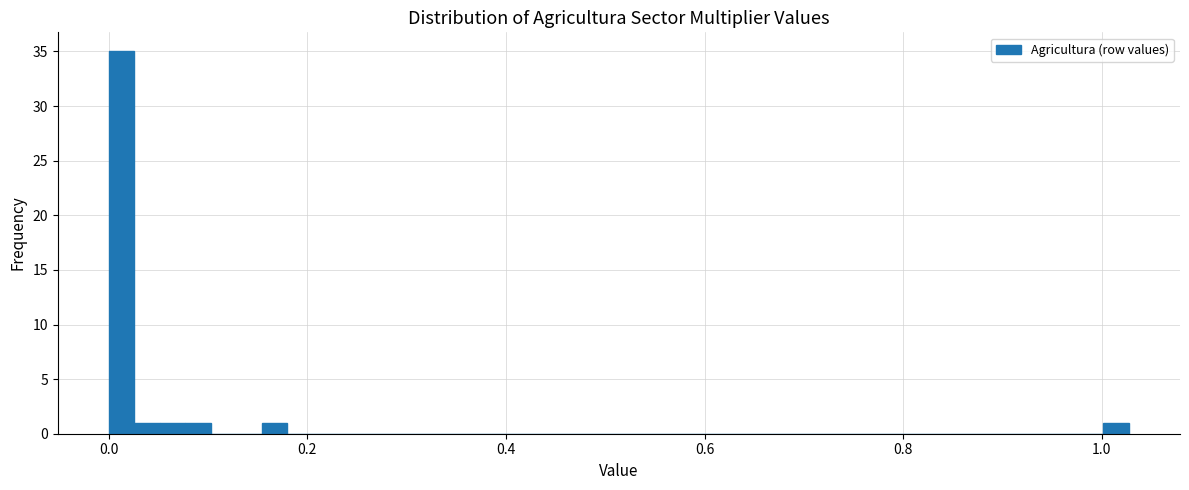

Around what value on the x-axis is the tallest bar? Give the approximate position of its centre, as read against the axis.

0.02